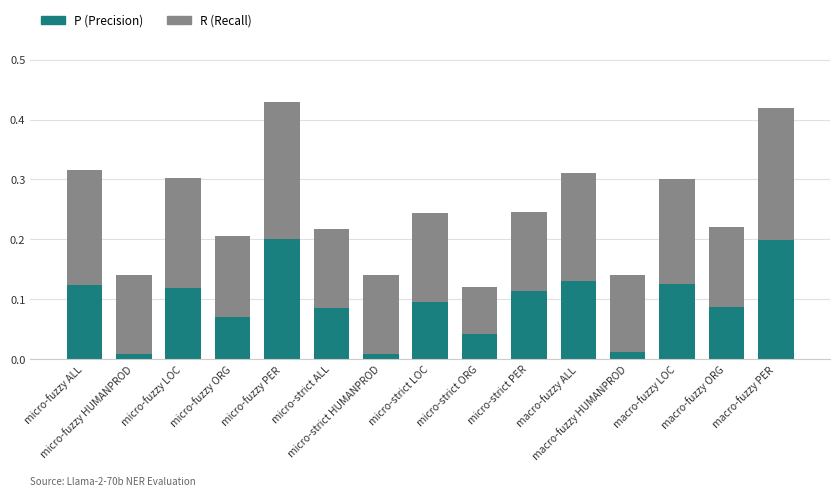

What is the sum of all P (Precision) values?

1.4